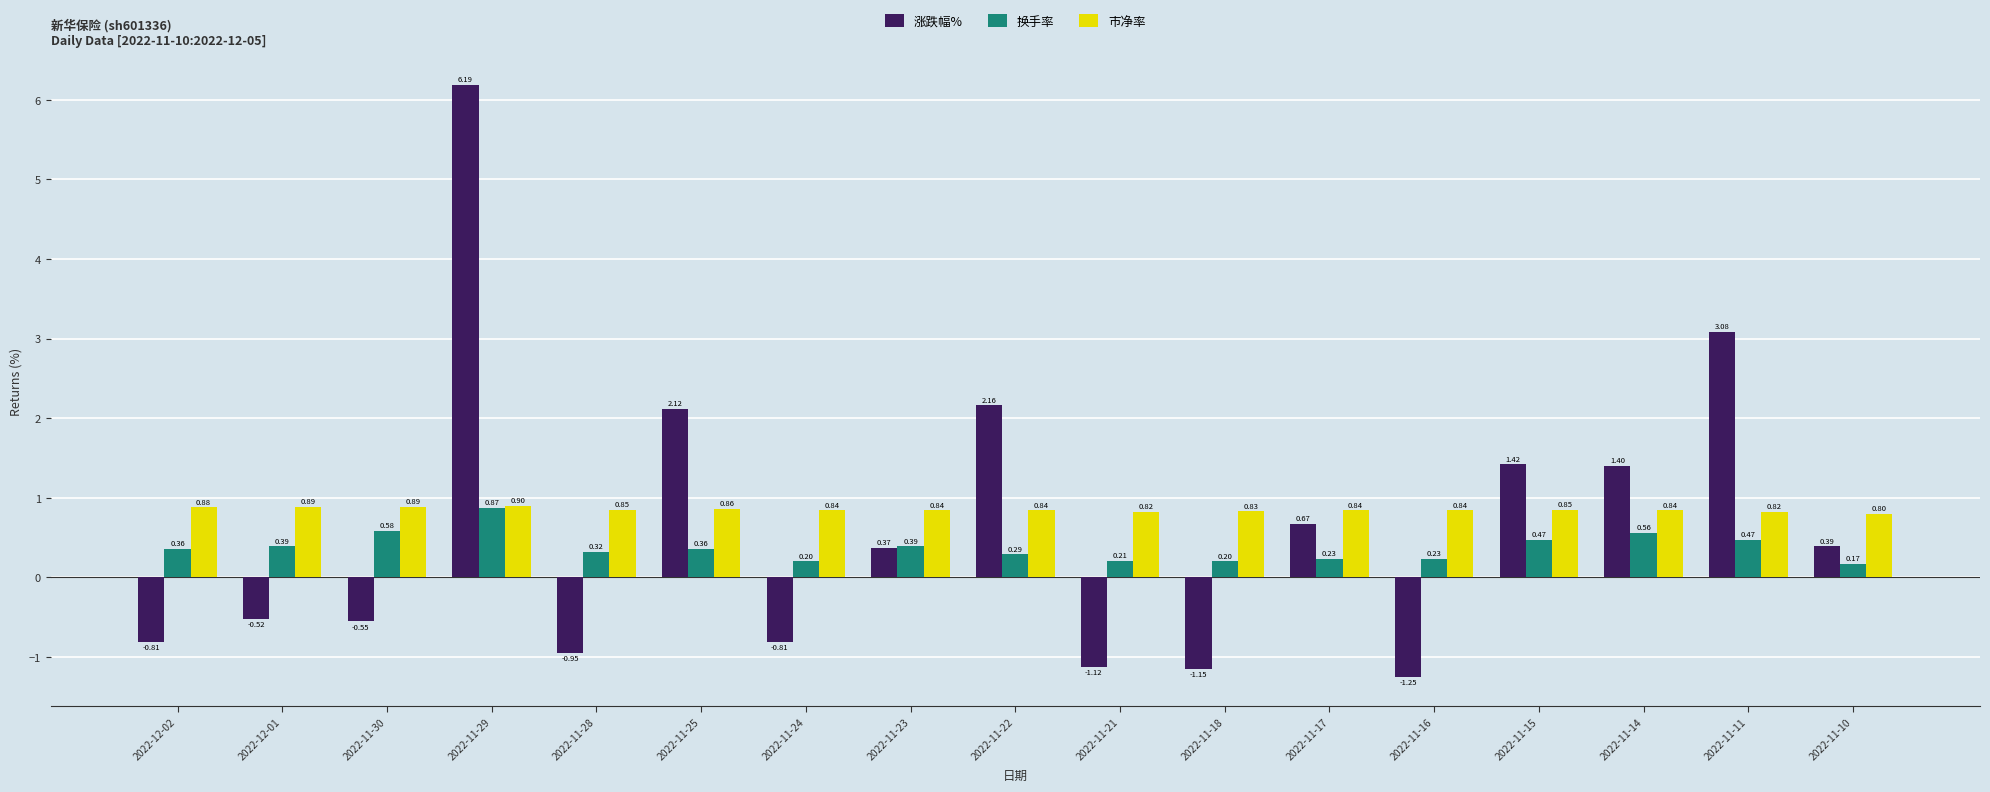

Which series has the largest range (max minus min)?

涨跌幅%